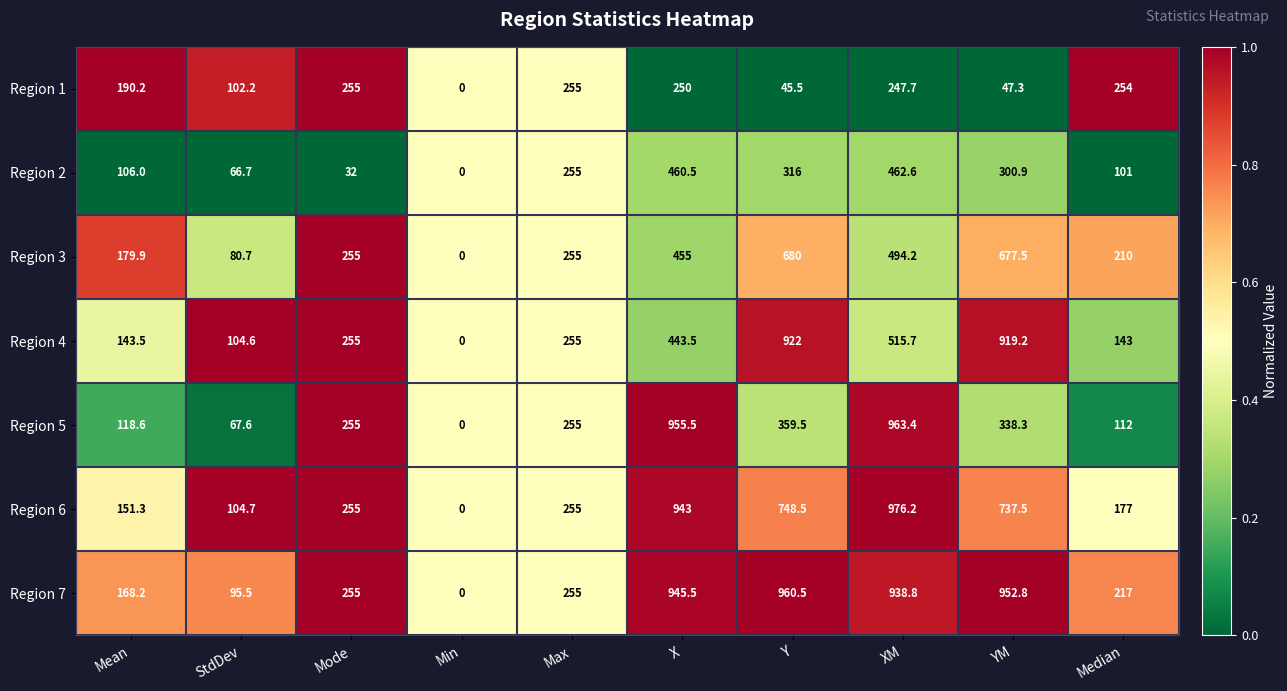

At which category does the chart reach its minimum across all series?

Min